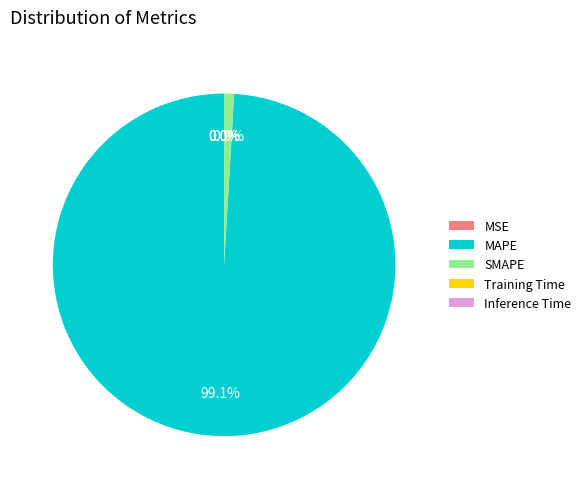

What is the majority slice?

MAPE